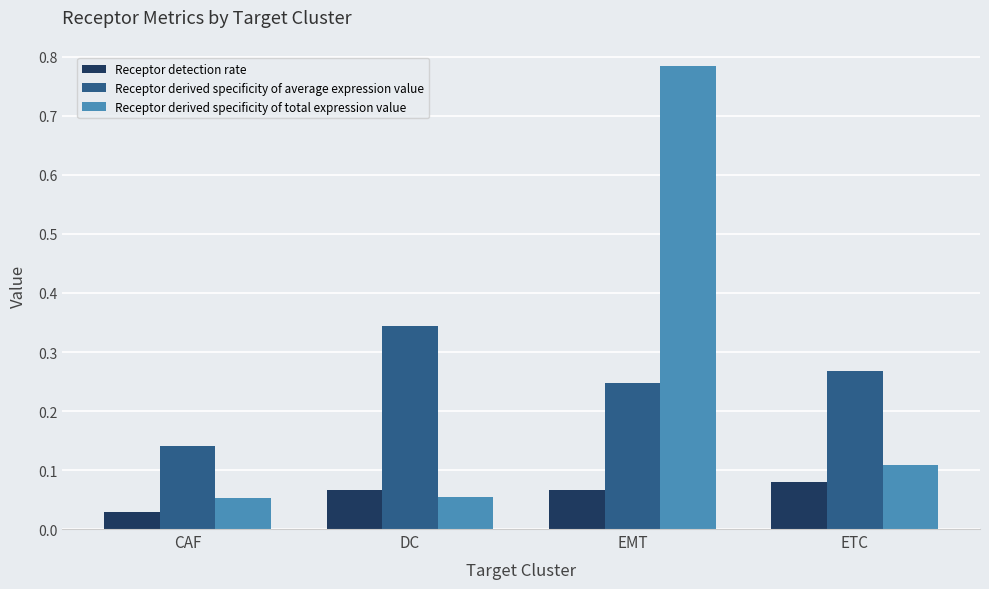

The value of Receptor derived specificity of average expression value at EMT is 0.4. True or false?

False